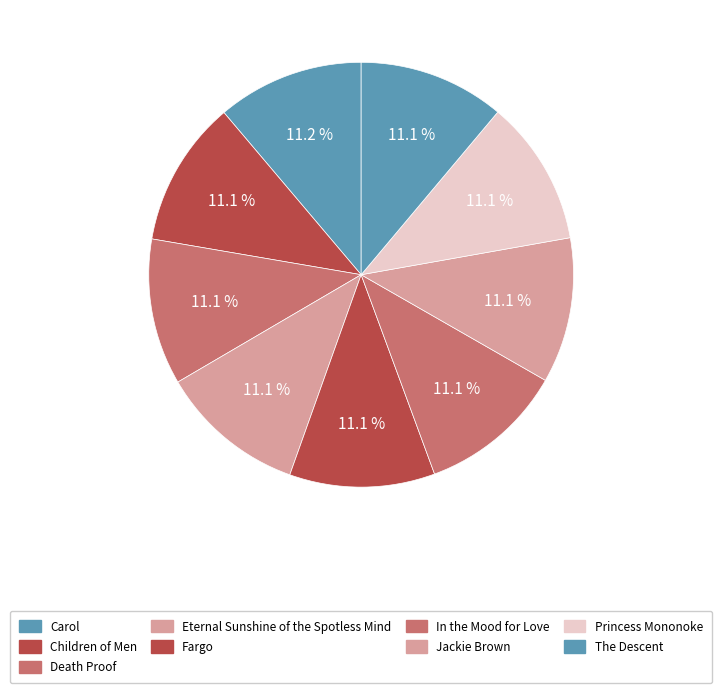

What percentage is the Death Proof slice, to the nearest percent?

11%